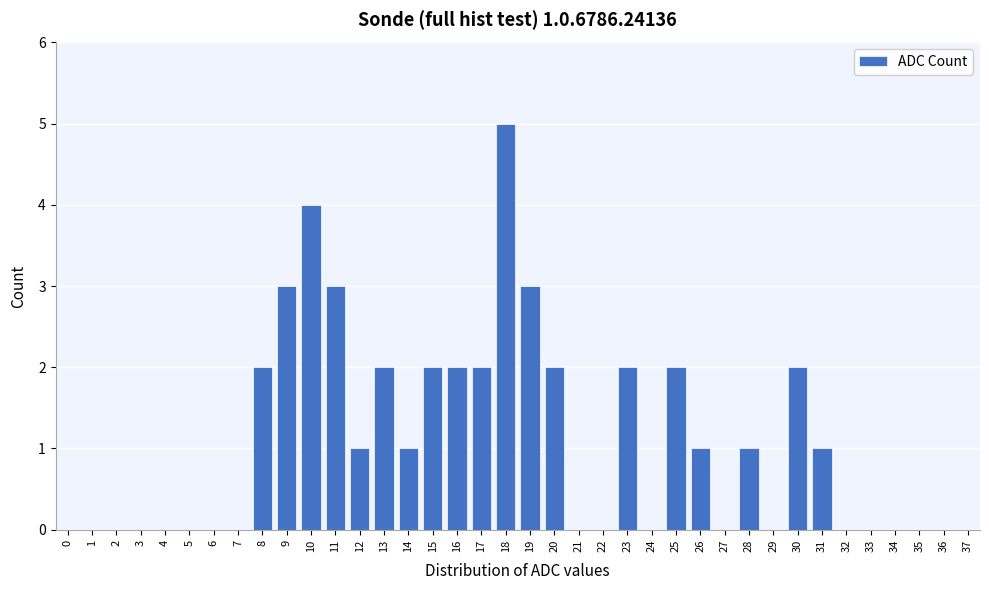

What is the ratio of the value at 25 to the value at 31?

2.0